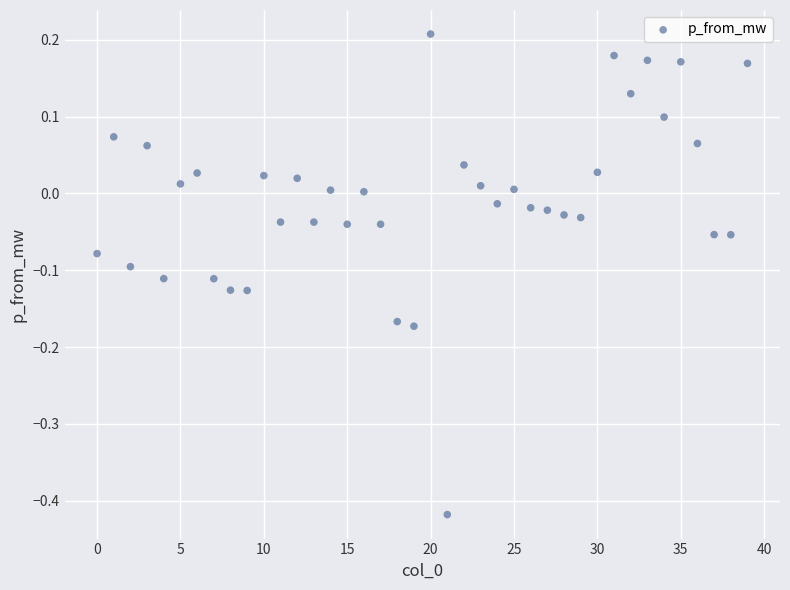

What is the range of Y values (max minus min)?

0.6